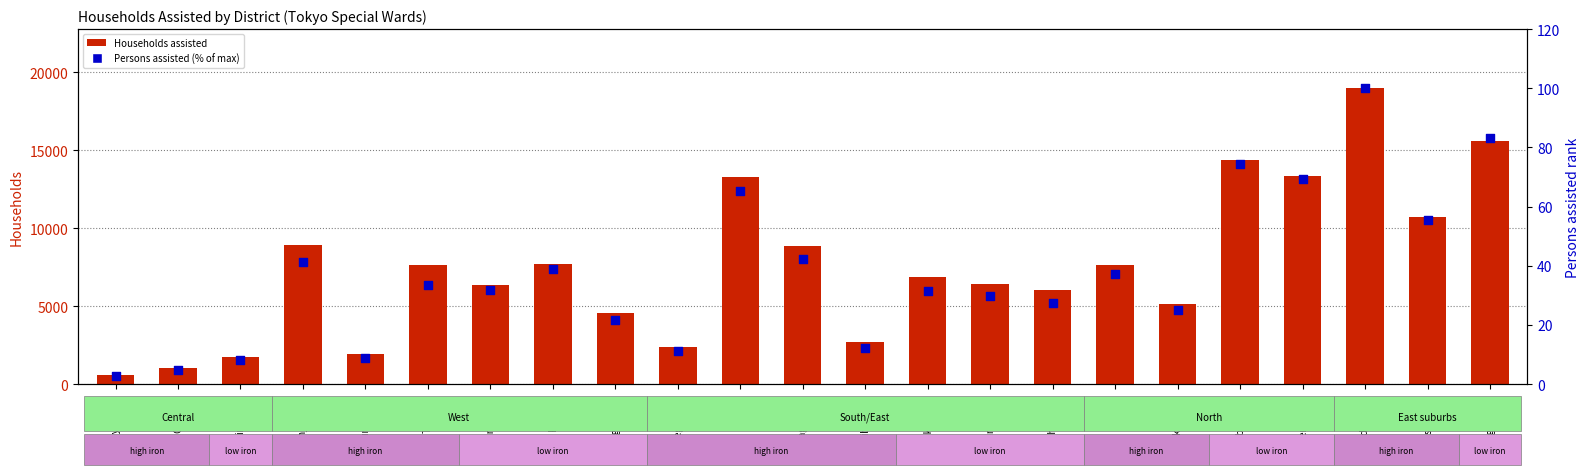

Which series reaches the maximum Y coordinate?

Households assisted